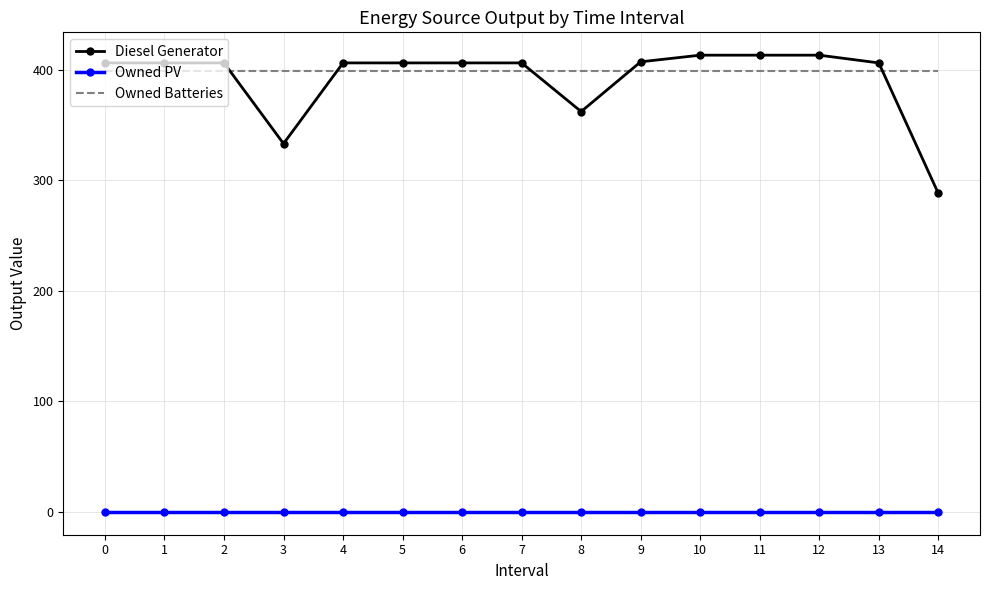

List the series in order of their peak value, lowest first.

Owned PV, Owned Batteries, Diesel Generator